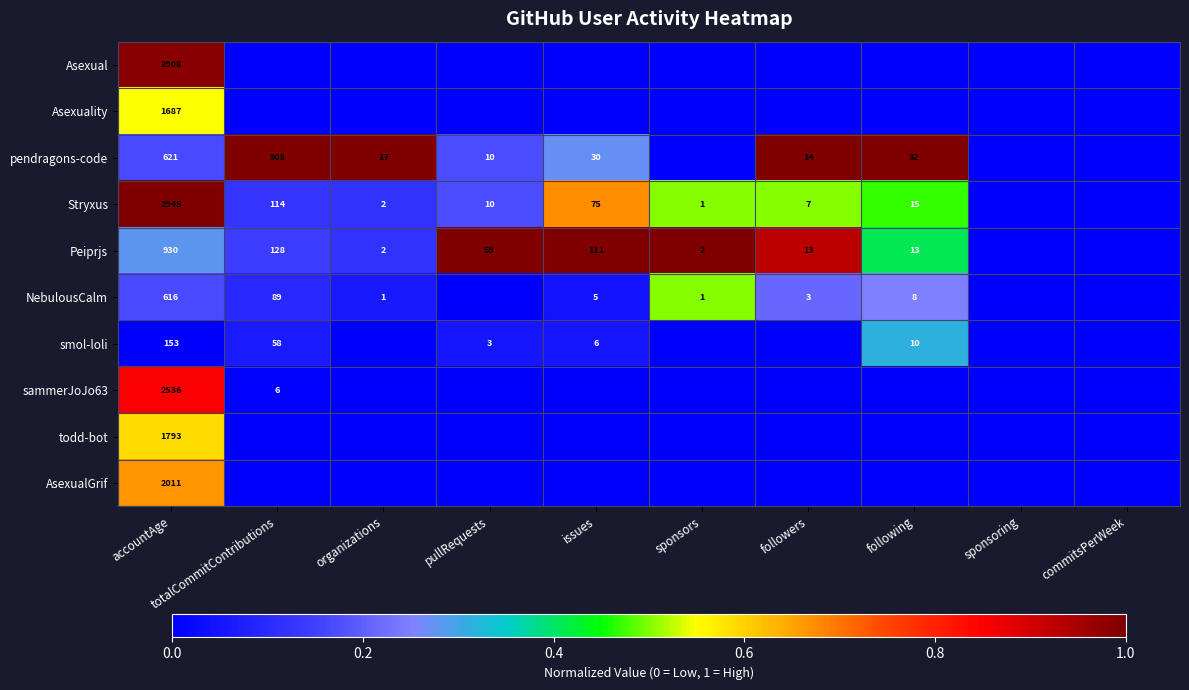

True or false: todd-bot has a value of 1793 at accountAge.

True